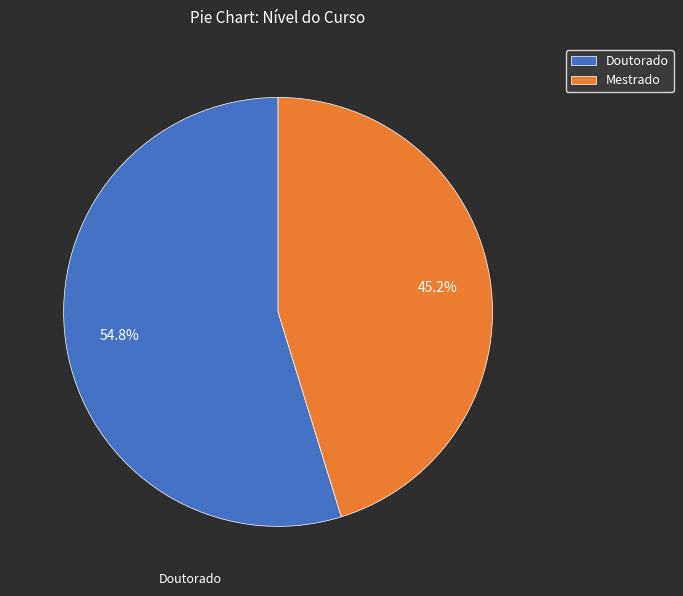

Approximately how many times larger is the value at Mestrado compared to Doutorado?

0.8